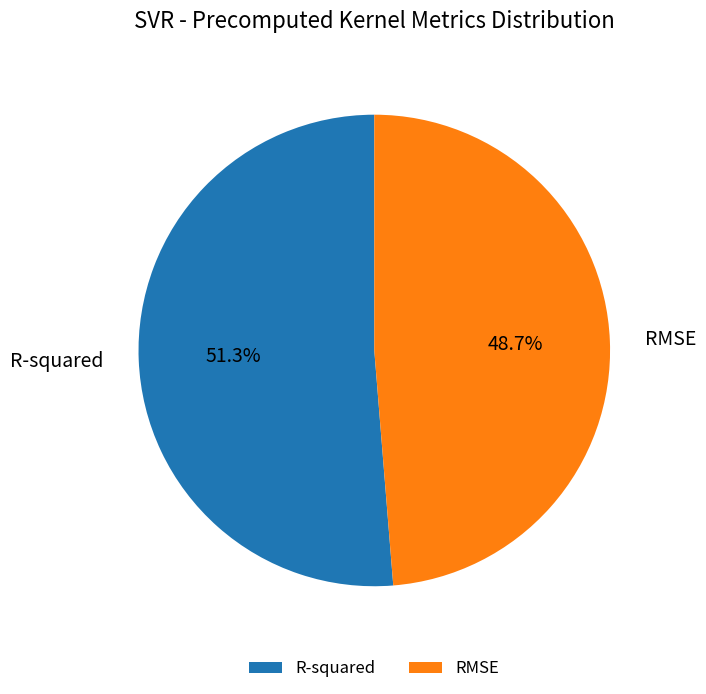

Which slice represents more than half of the pie?

R-squared